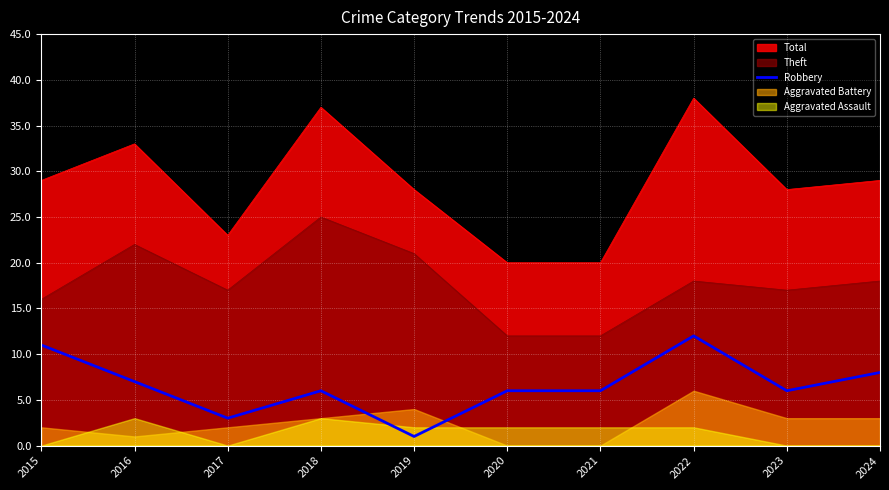

What is the highest value of the Robbery series?

12